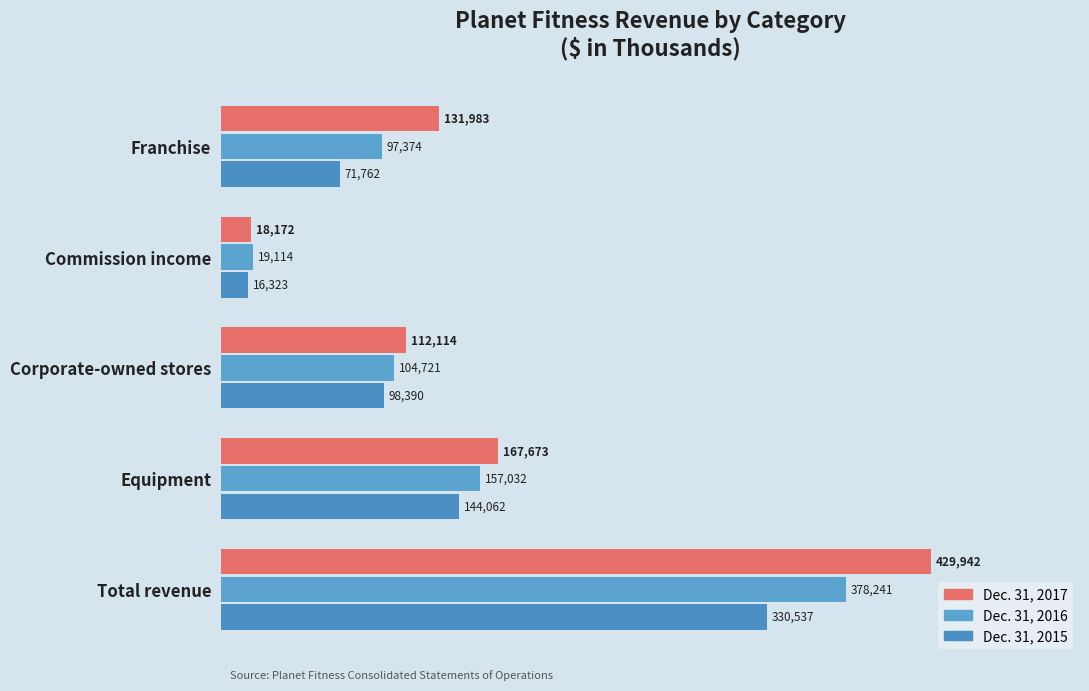

What are all the series names shown in the legend?

Dec. 31, 2017, Dec. 31, 2016, Dec. 31, 2015